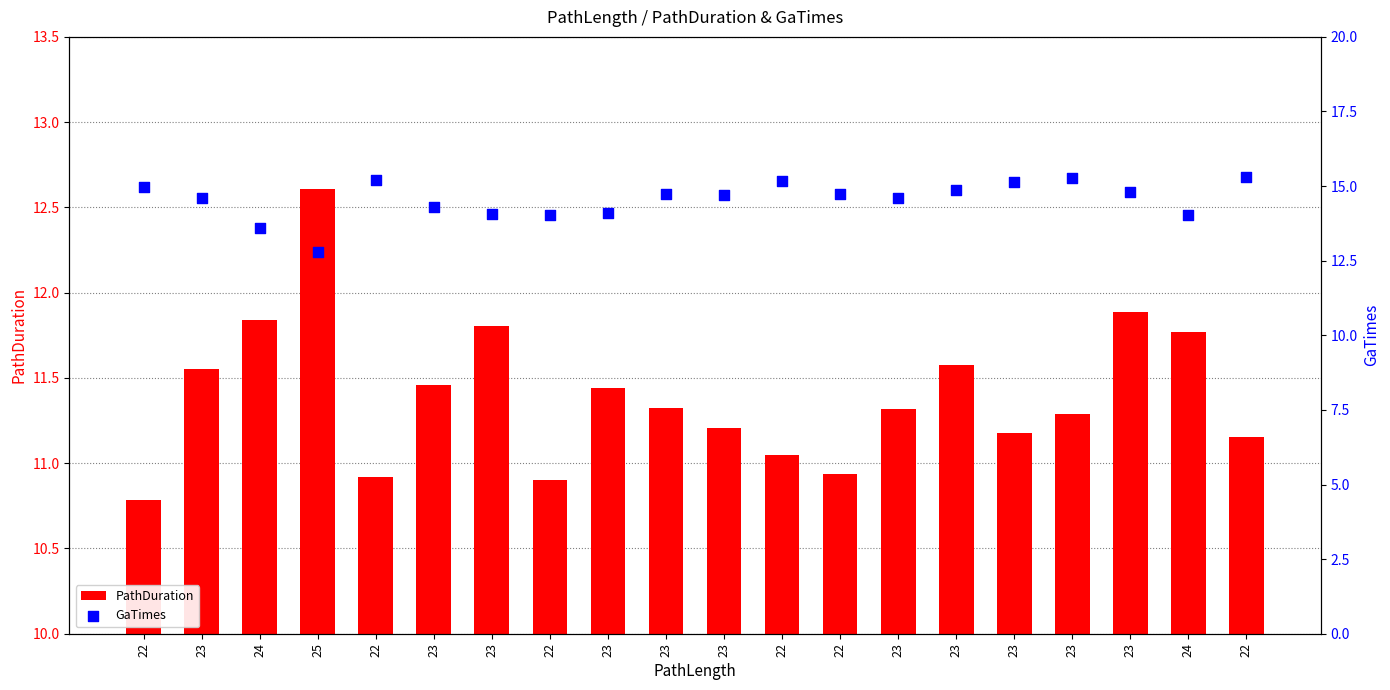

Which series has the widest spread of Y values?

GaTimes